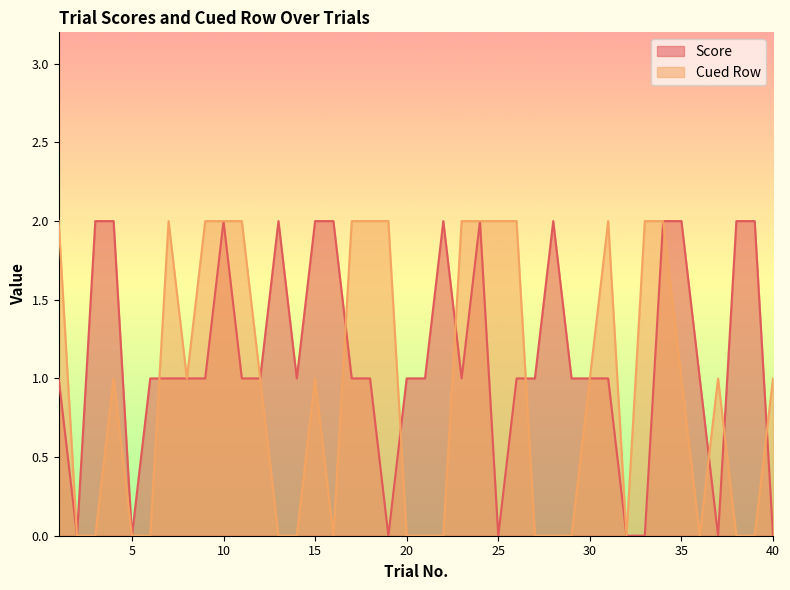

How many positive values does the Score series have?

32